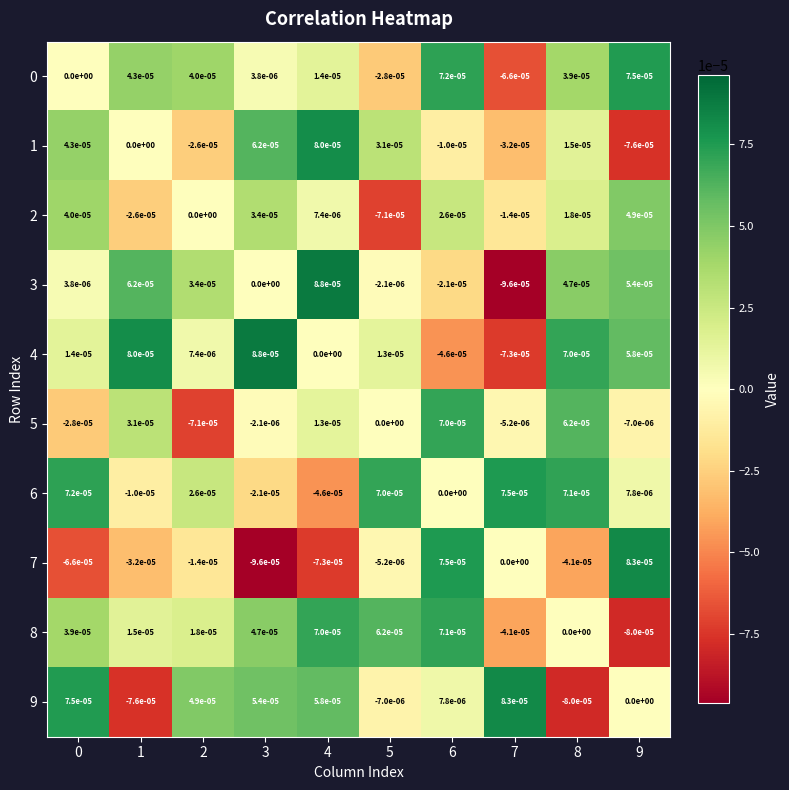

Between 3 and 7, which series saw the biggest shift?

4